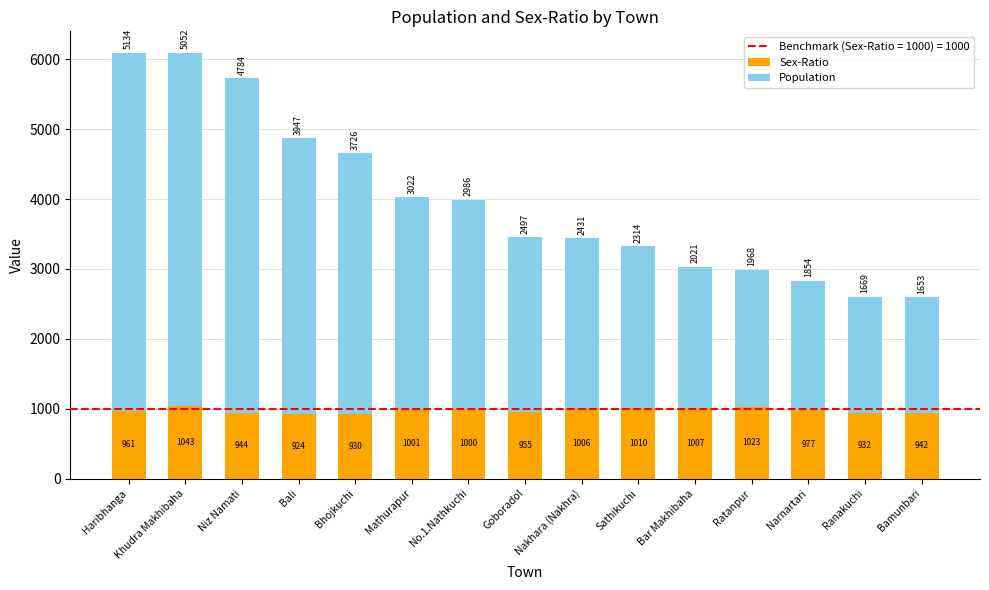

Is it true that Sex-Ratio equals 1000 at No.1.Nathkuchi?

True